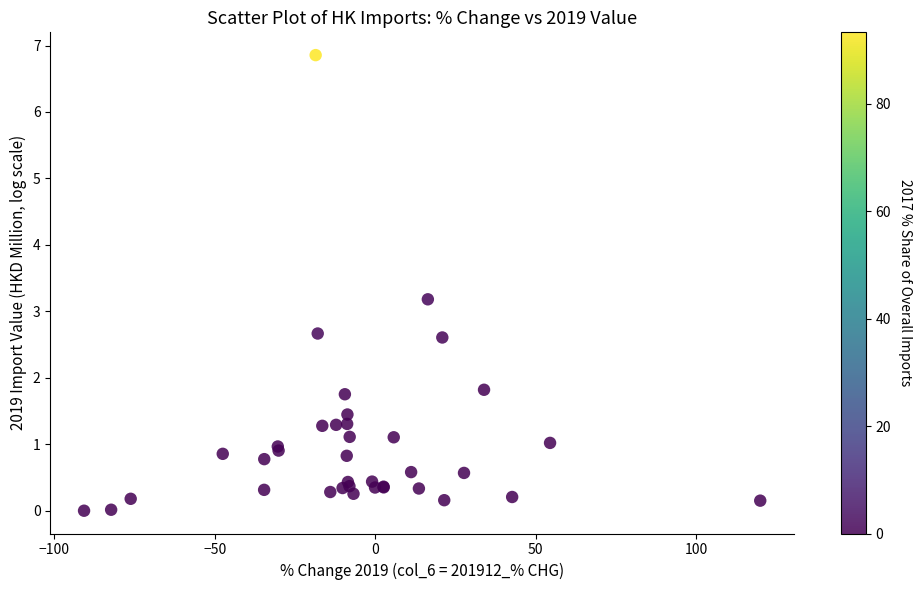

What Y value in the scatter plot is closest to 3?

3.2